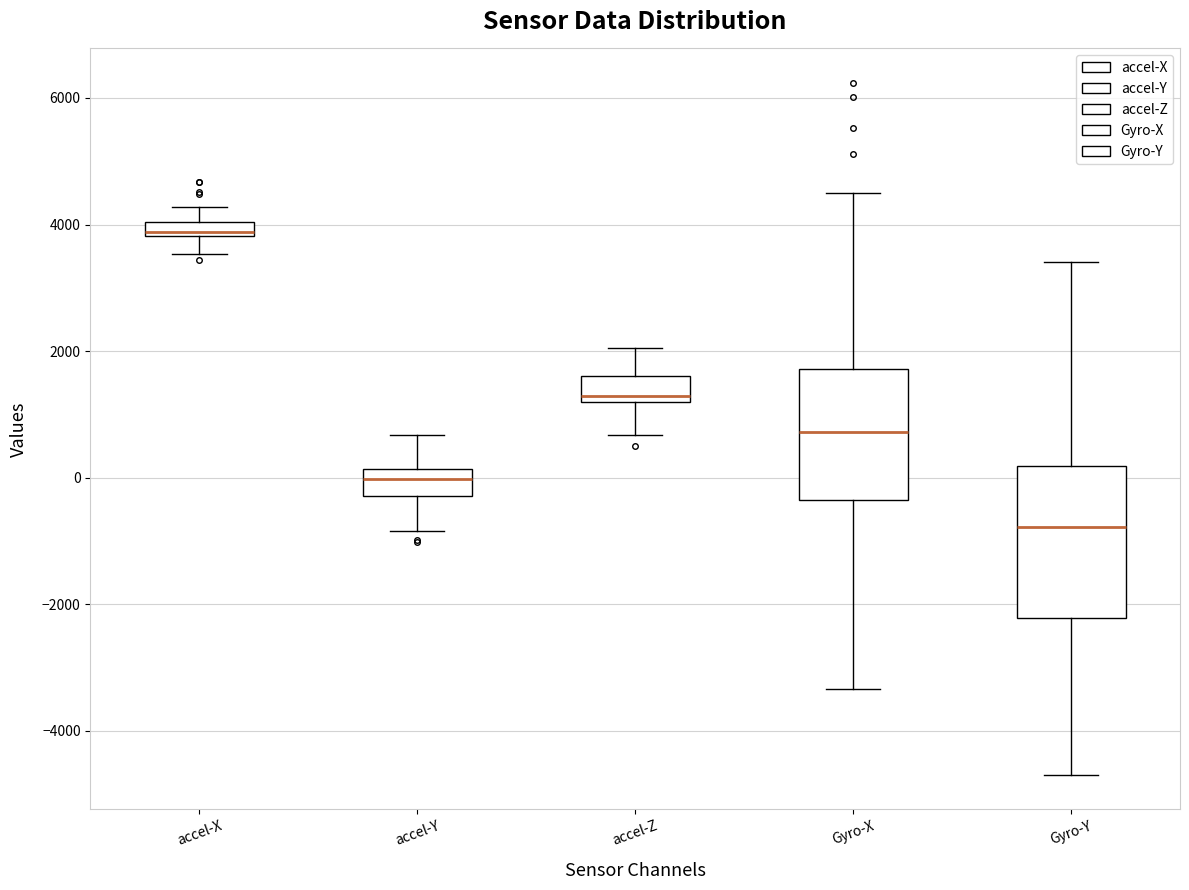

Which box has the highest median line?

accel-X